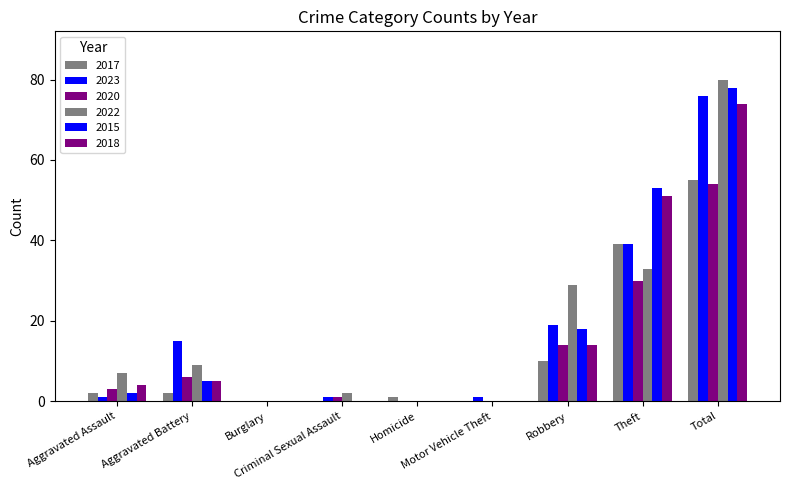

Count the number of categories in the chart.

9